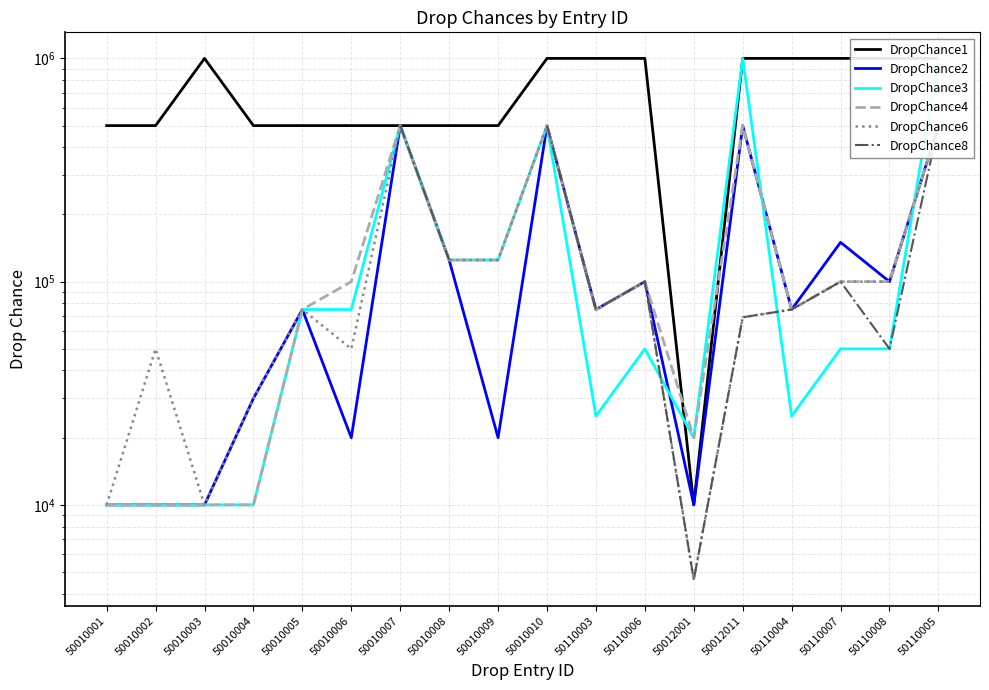

Where does the DropChance2 series first go above 75000?

50010007